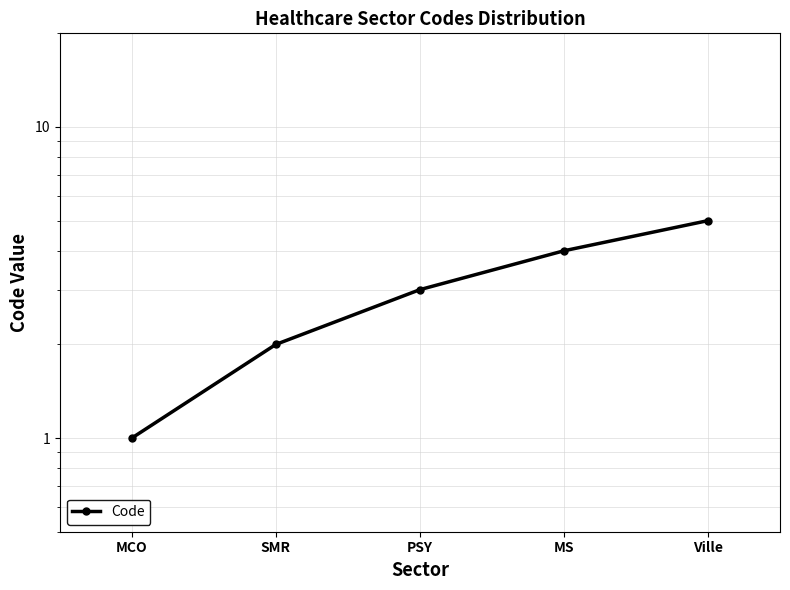

Reading right to left, extract all data points from this chart.

Ville=5	MS=4	PSY=3	SMR=2	MCO=1